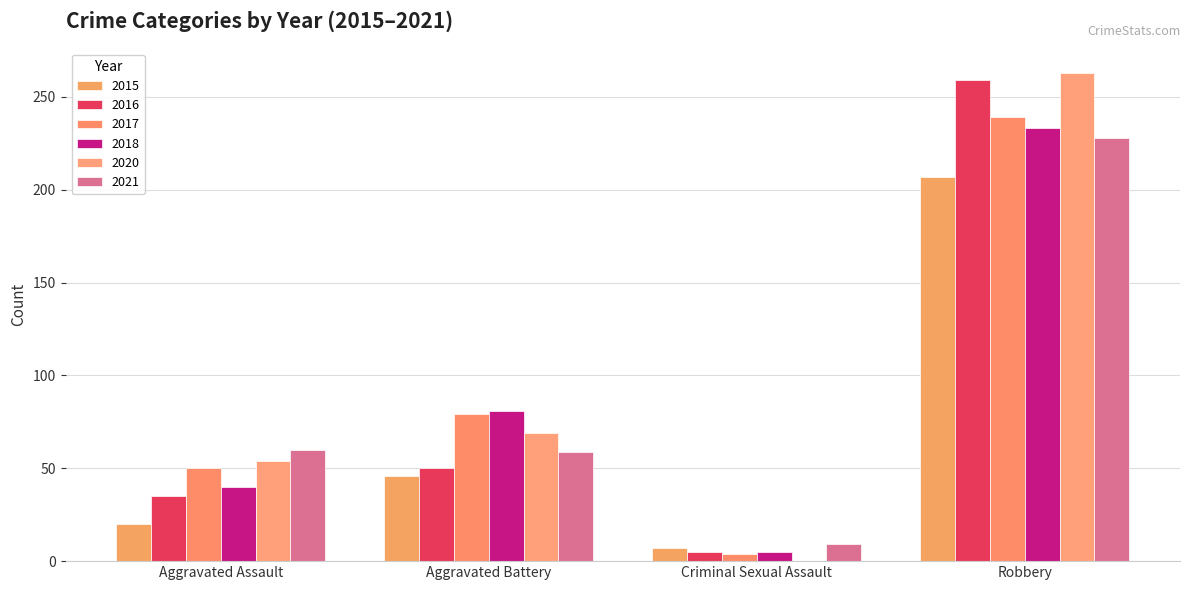

Which category has the highest value across all series?

Robbery